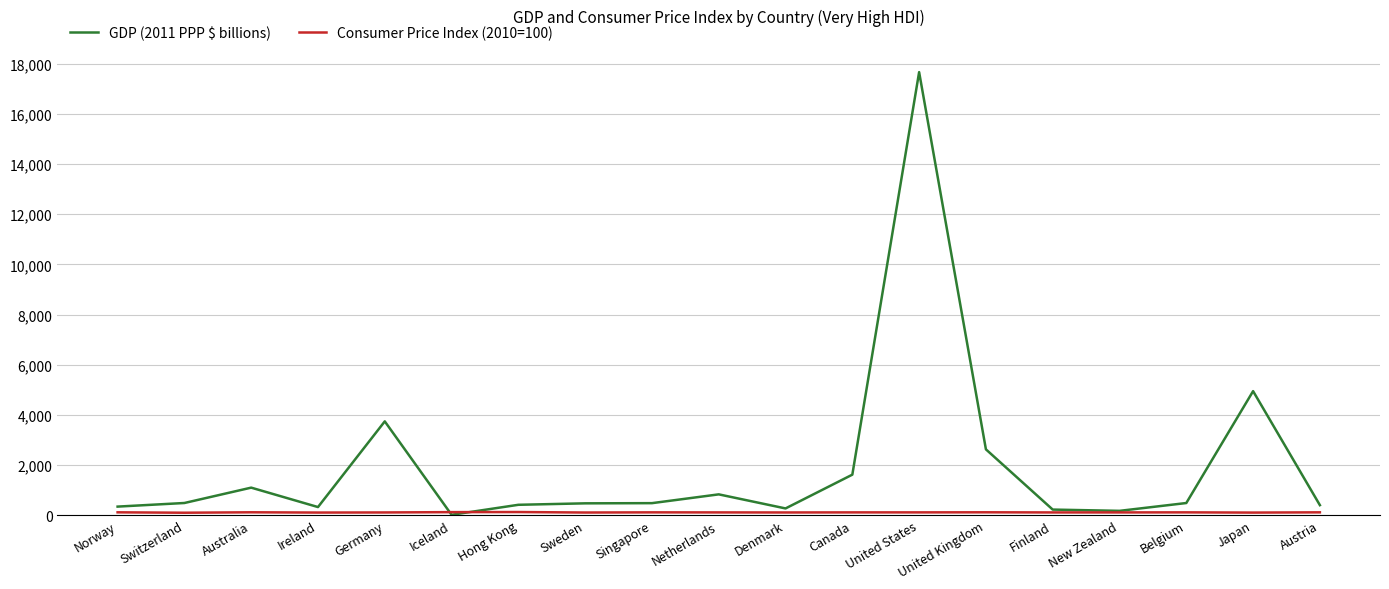

Which series has the widest spread of values?

GDP (2011 PPP $ billions)